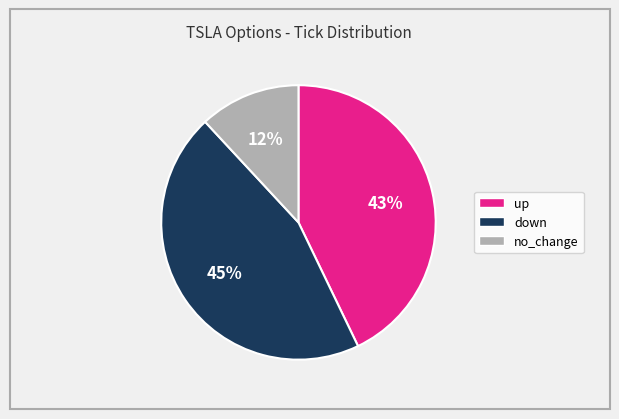

How many slices are in this pie chart?

3